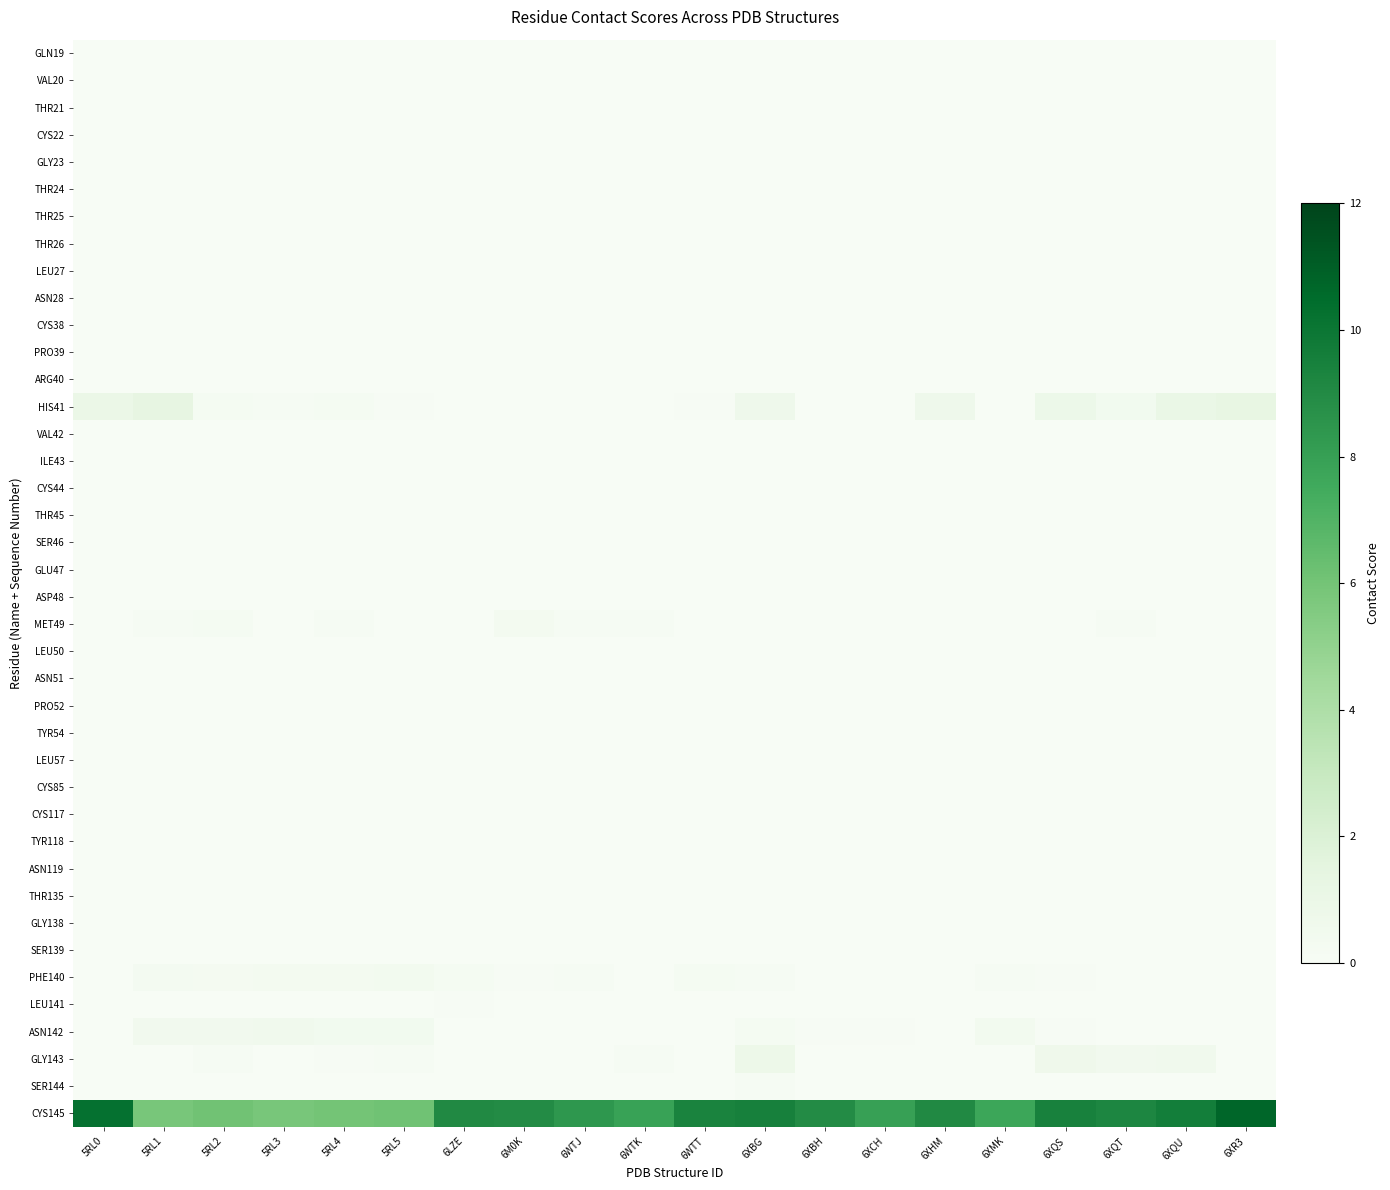

What is the total value across all series at 6XCH?

8.1